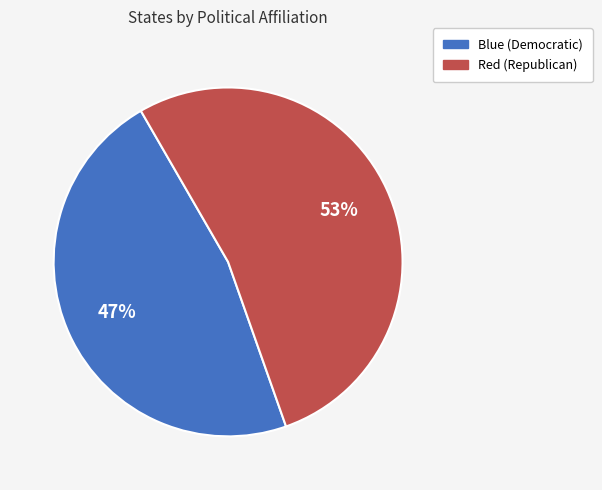

What is the ratio of the value at Red (Republican) to the value at Blue (Democratic)?

1.1